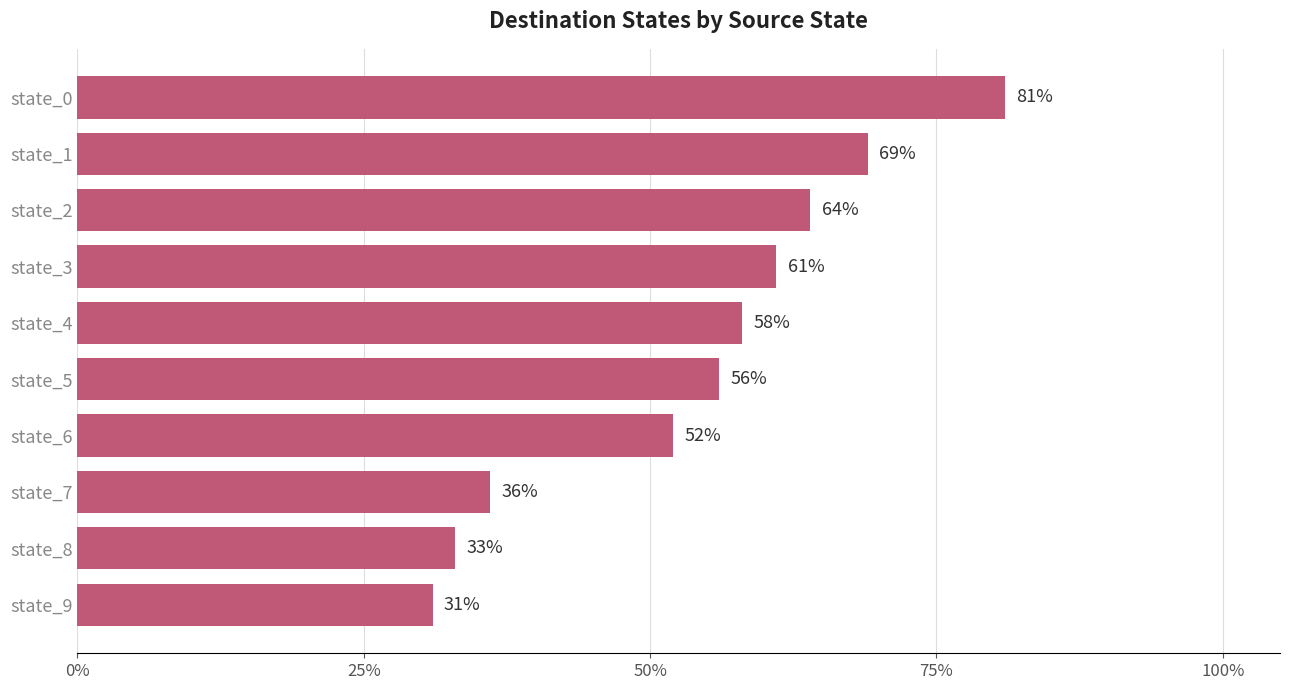

The chart shows a value of 81 at state_0. True or false?

True